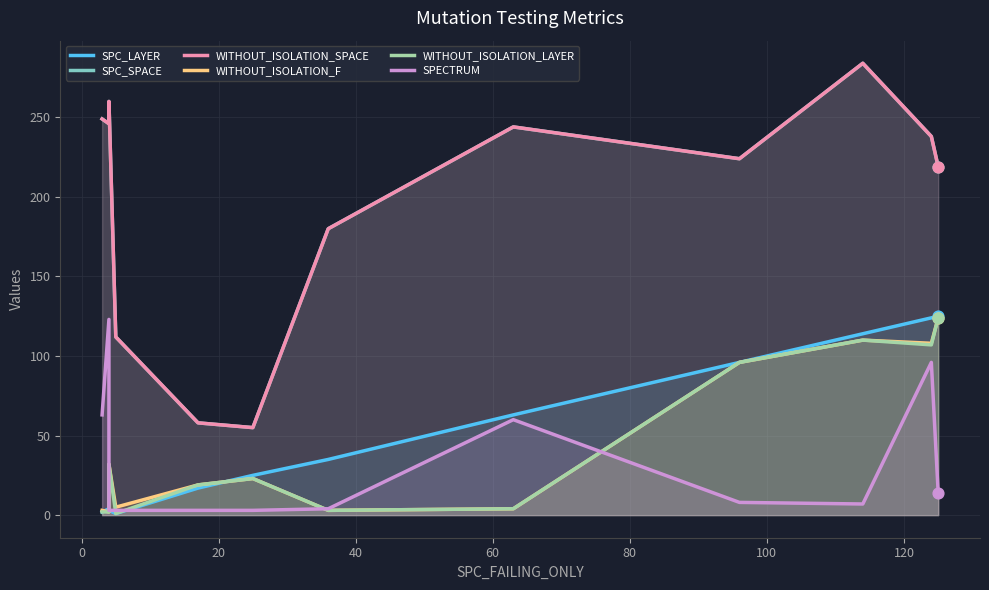

At how many categories does at least one series exceed 5?

12